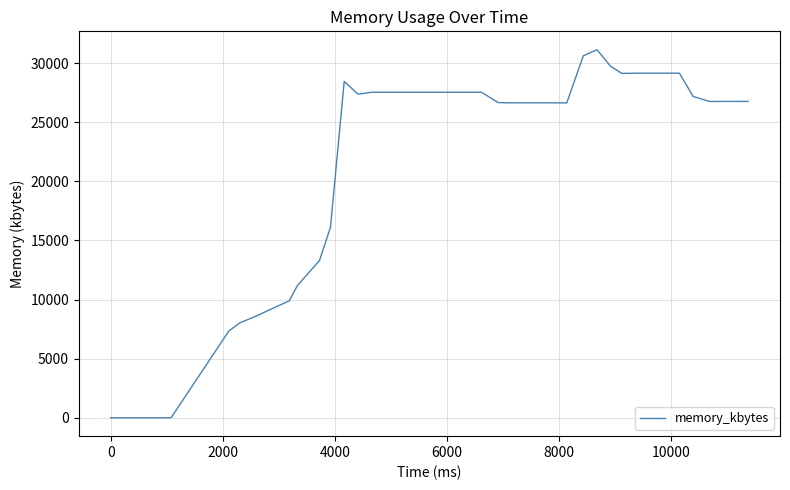

What is the value of the 21st point from the left?

27532